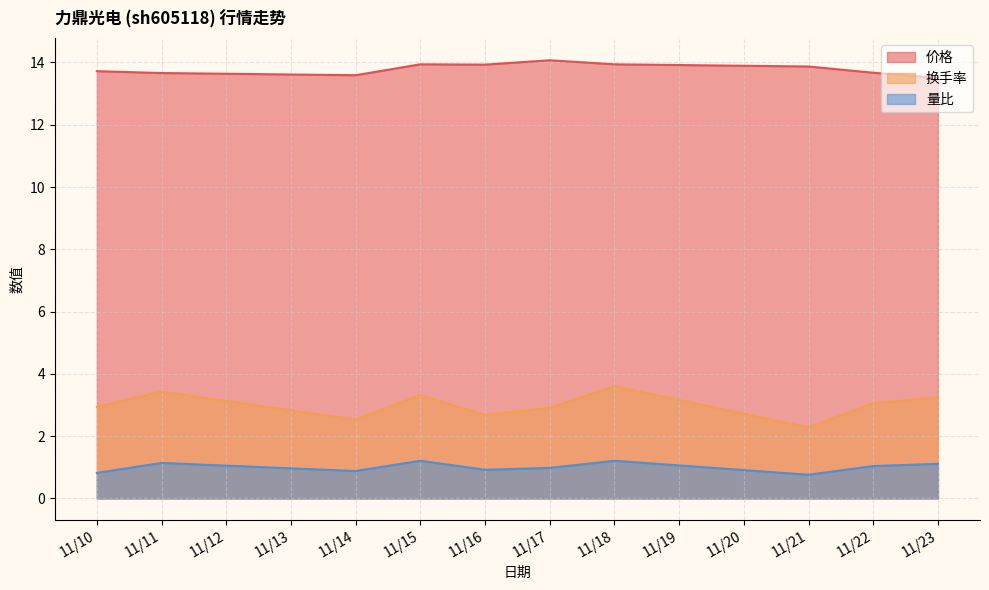

What value does the 换手率 series have at 11/14?

2.5